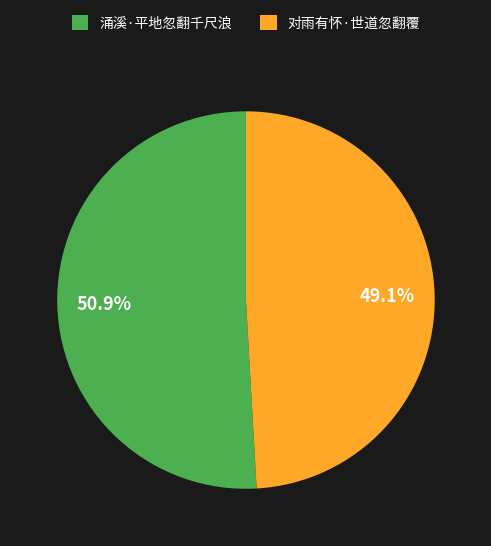

Is there a majority slice in this chart?

Yes